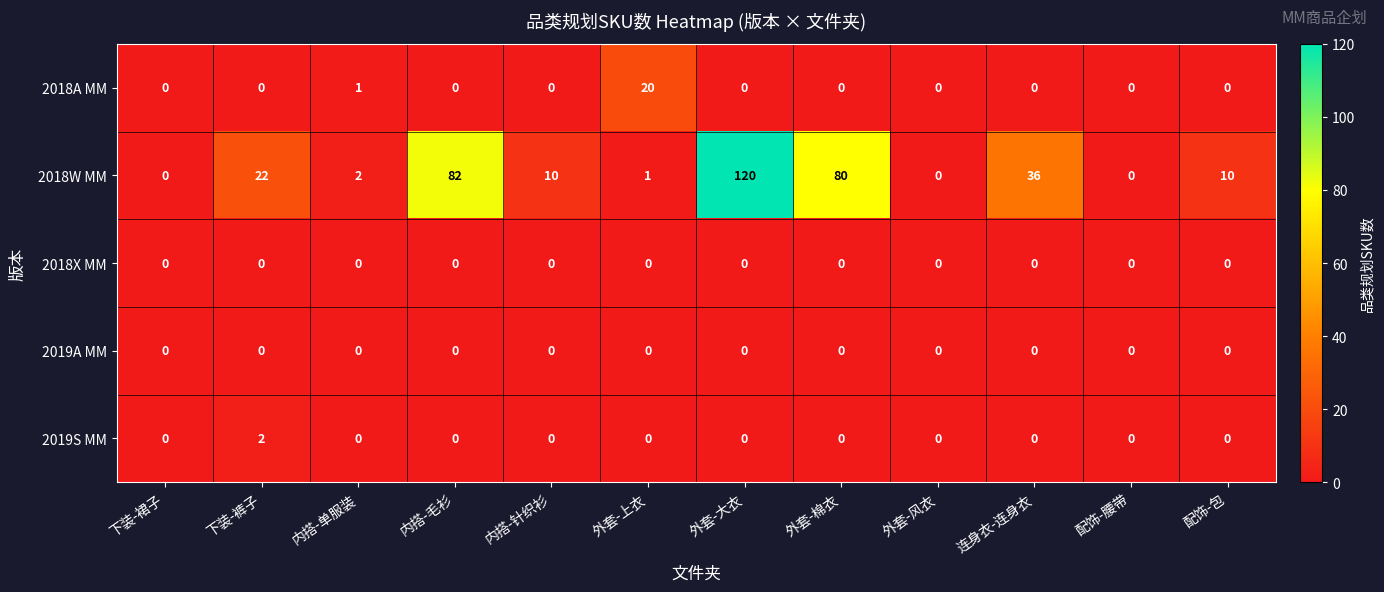

What is the sum of all 2018W MM values?

363